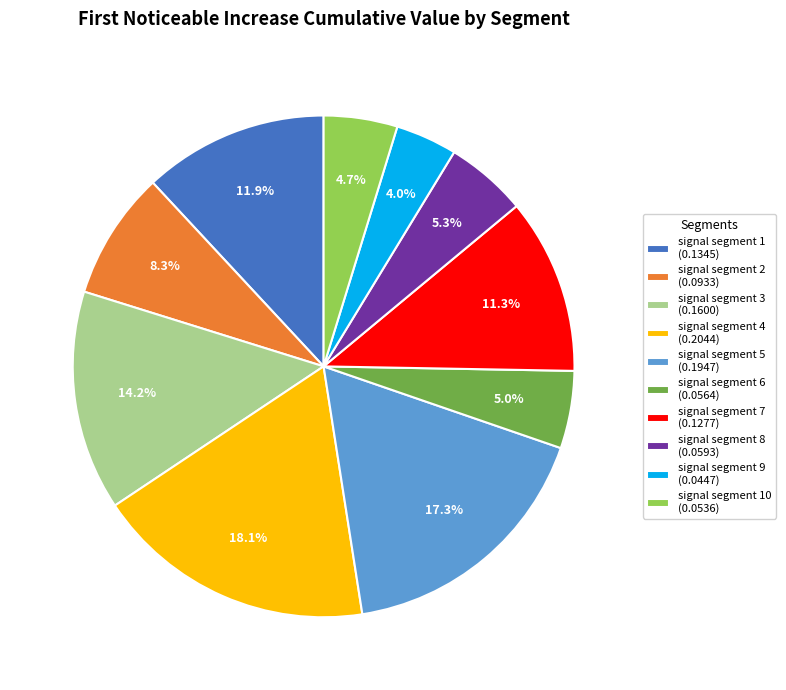

Does signal segment 10 (0.0536) account for over 50% of the chart?

No